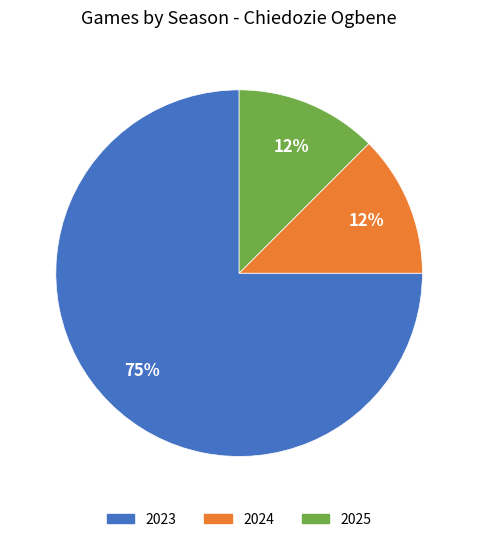

What is the majority slice?

2023